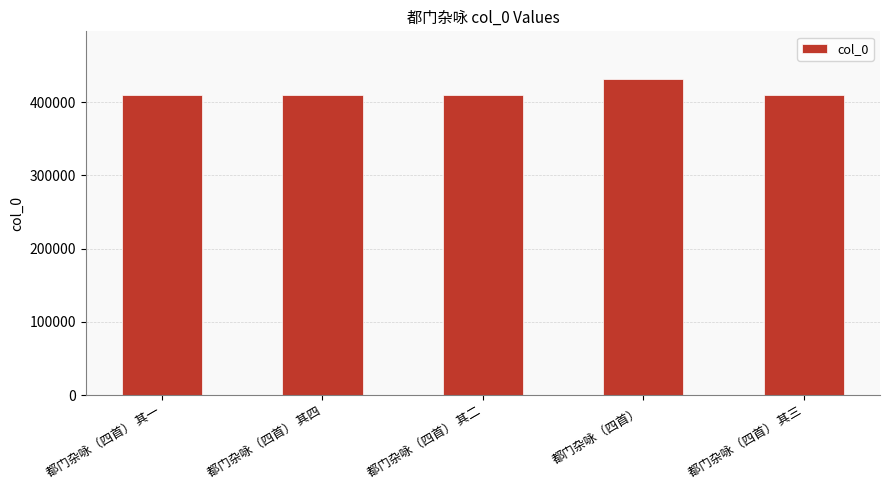

Are the bars grouped side by side (vs. stacked)?

No